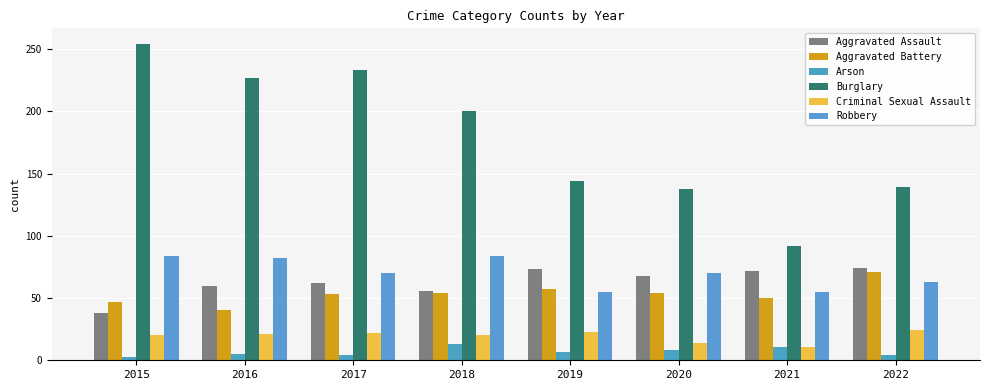

Between 2017 and 2018, which series saw the biggest shift?

Burglary